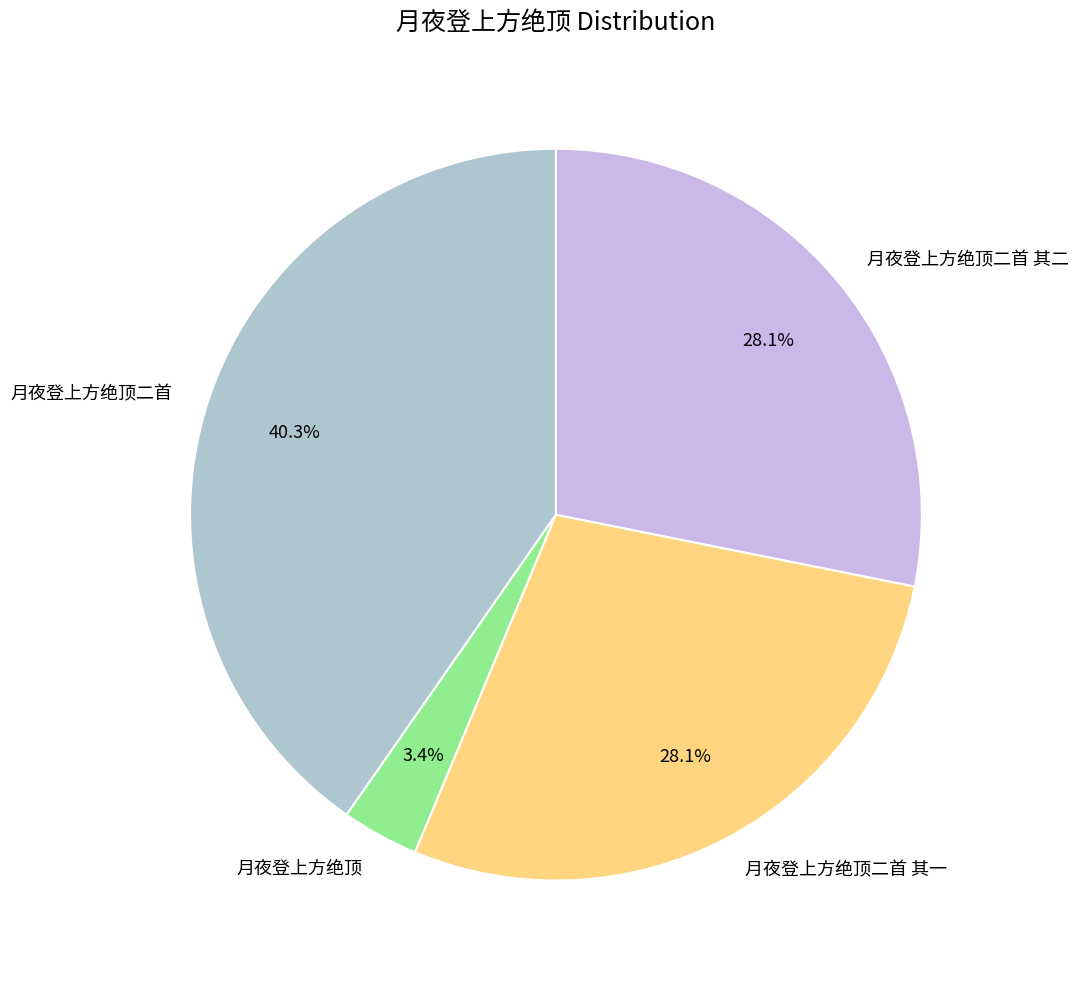

Do 月夜登上方绝顶二首 其一 and 月夜登上方绝顶 together represent more than half of the pie?

No